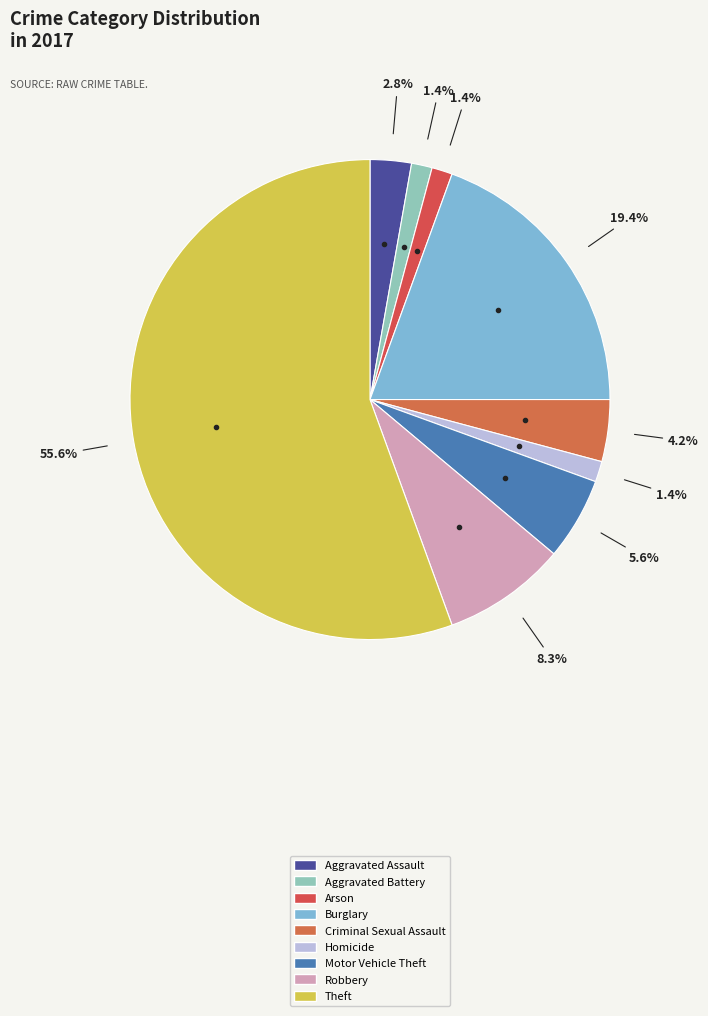

How many segments does this pie chart have?

9